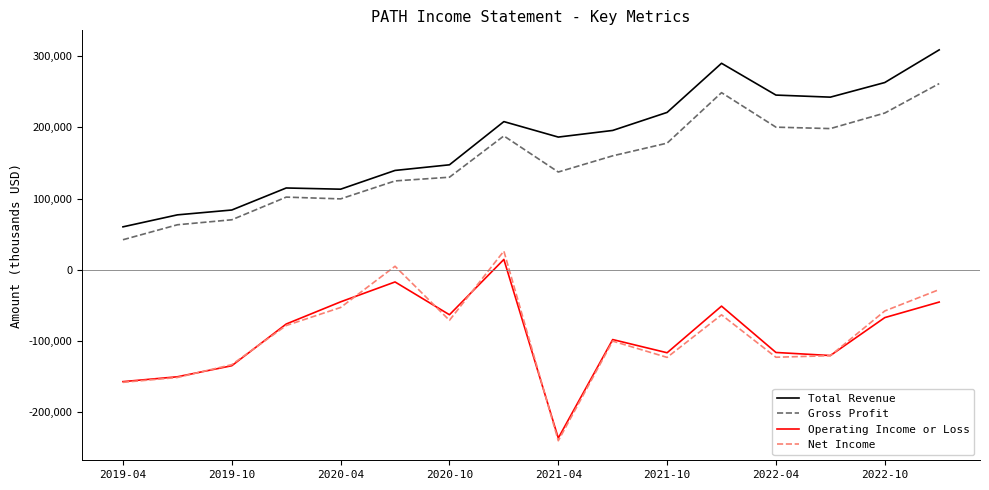

What is the highest value of the Total Revenue series?

308500